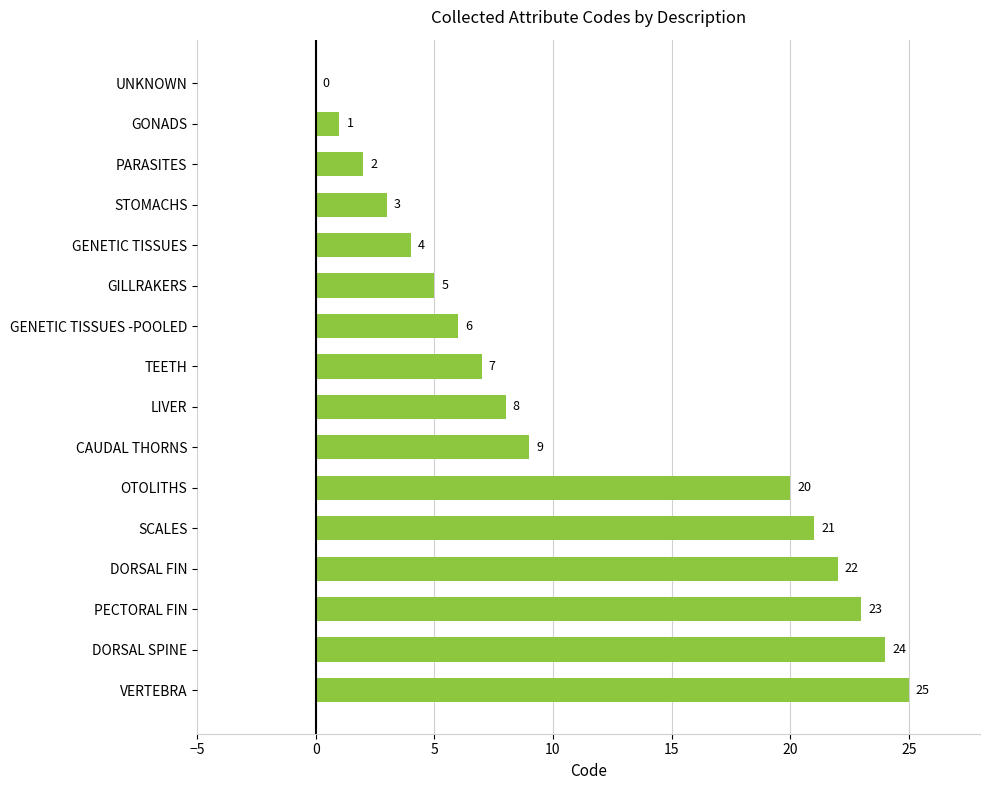

What is the ratio of the value at PECTORAL FIN to the value at GENETIC TISSUES -POOLED?

3.8